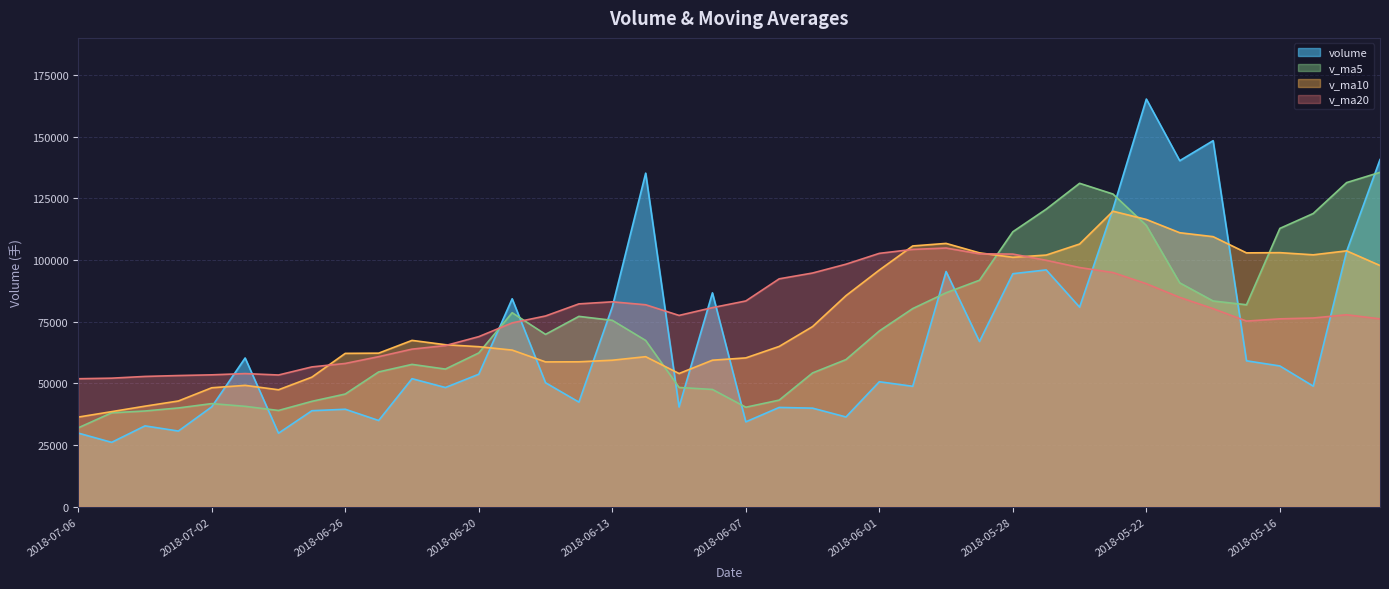

At how many categories does at least one series exceed 60240?

33